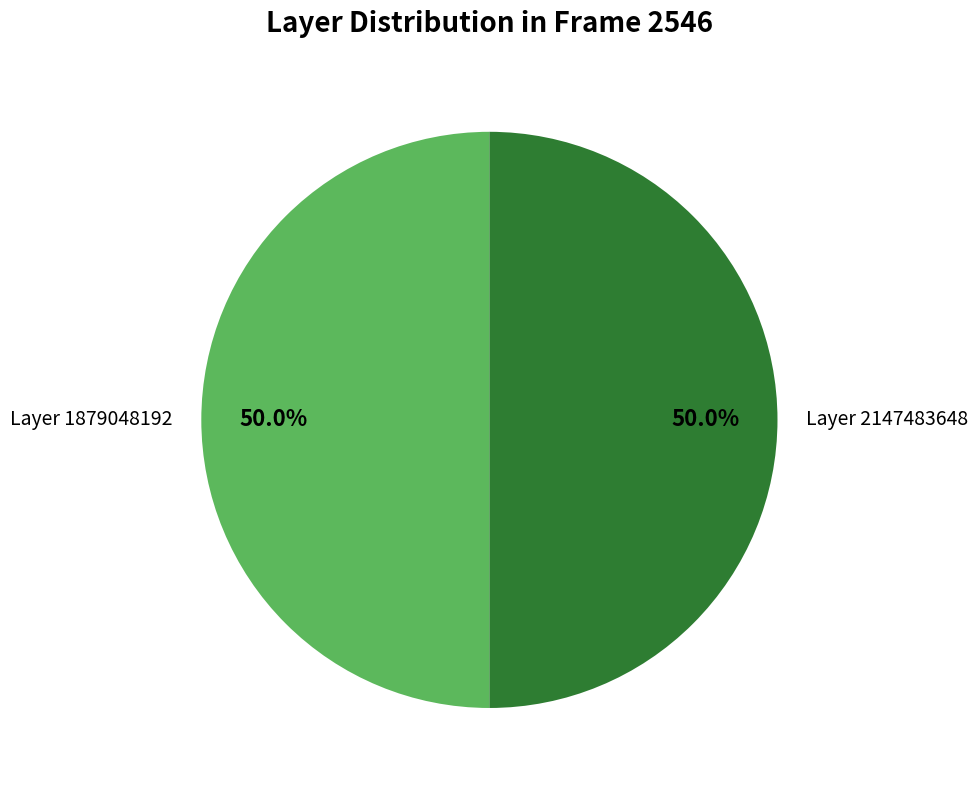

What portion of the pie excludes Layer 1879048192?

50.0%